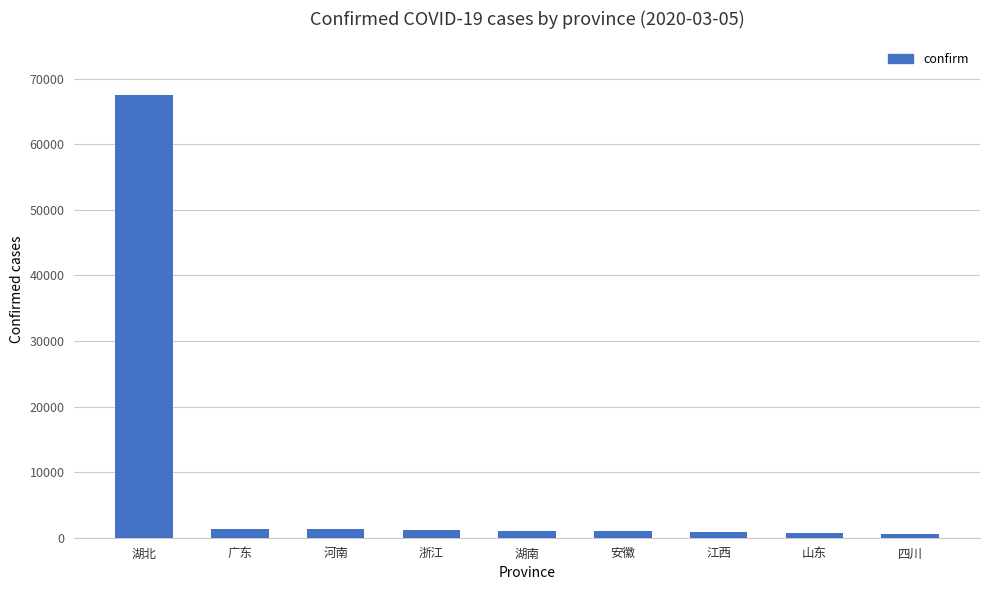

What is the ratio of the value at 四川 to the value at 浙江?

0.4